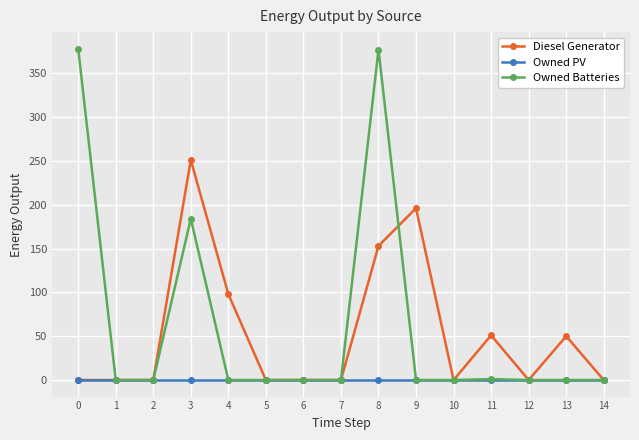

How many lines are shown in the chart?

3